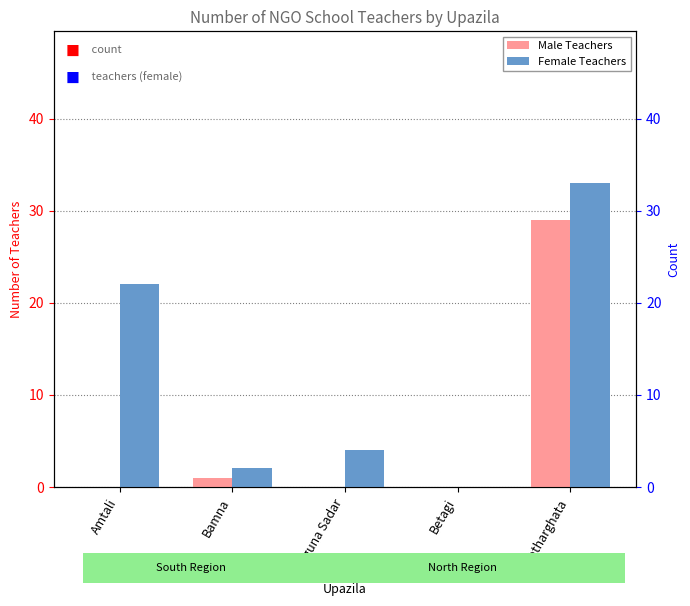

How many distinct data groups are displayed?

2